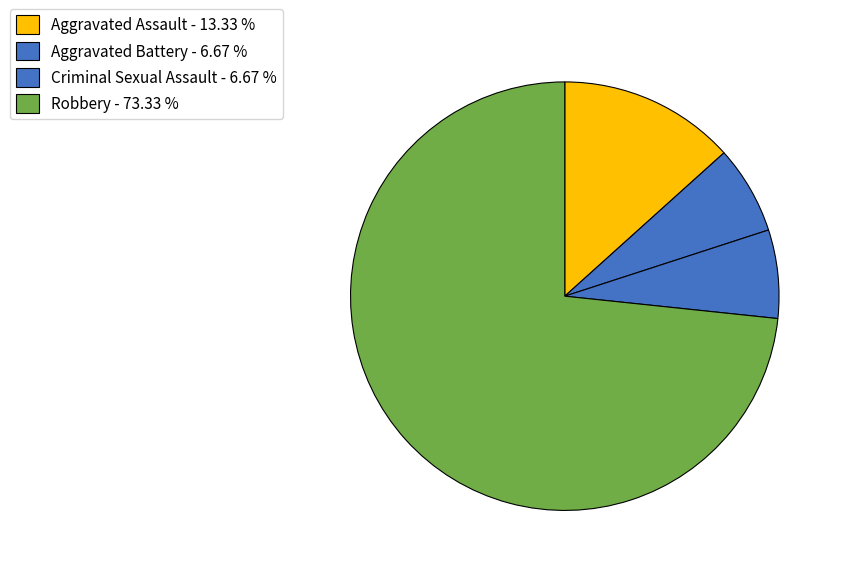

Do Criminal Sexual Assault and Robbery together represent more than half of the pie?

Yes